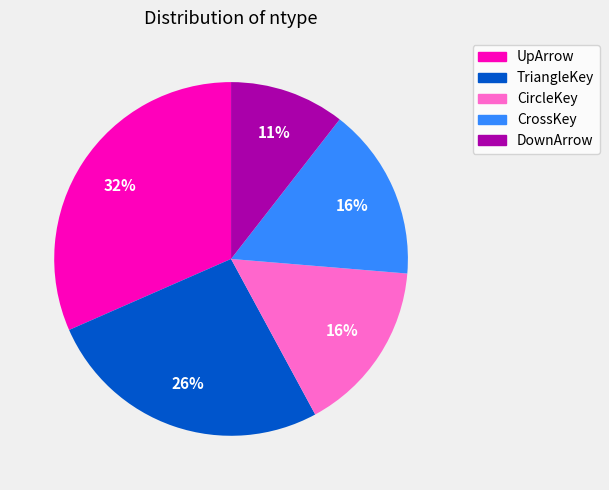

To the nearest percent, what is the combined percentage of CircleKey and TriangleKey?

42%